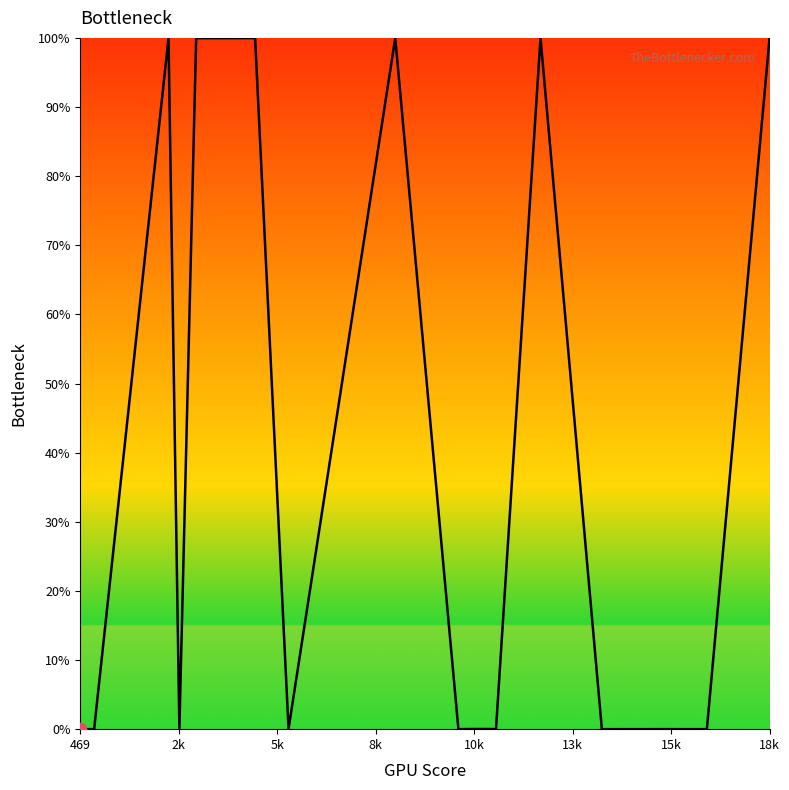

What is the maximum value shown in the chart?

100.0